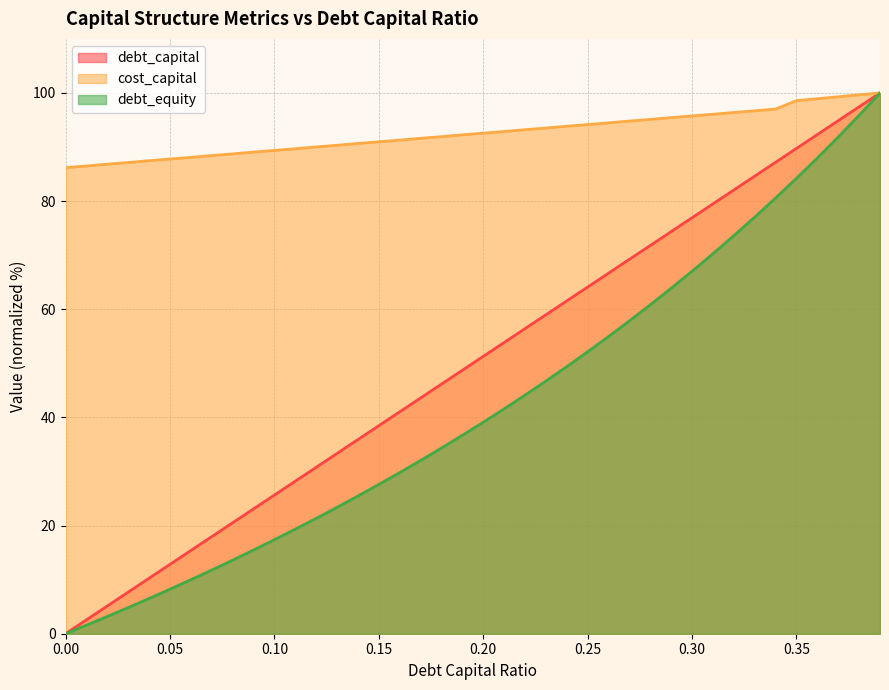

What are all the series names shown in the legend?

debt_capital, cost_capital, debt_equity